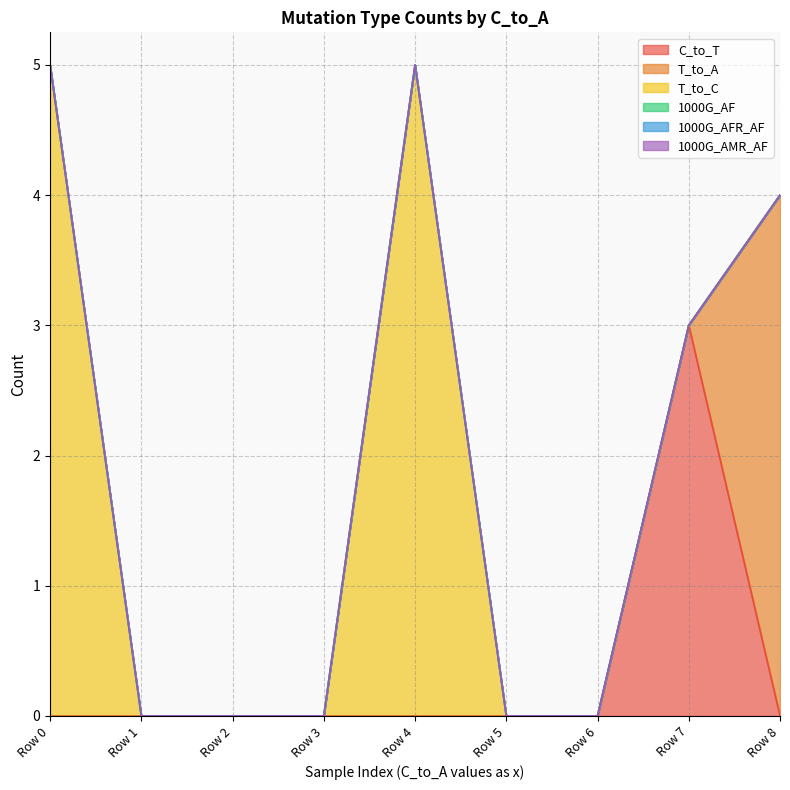

Reading left to right, extract all data points from this chart.

C_to_T: 0=0	0=0	0=0	1=0	0=0	0=0	0=0	0=3	0=0
T_to_A: 0=0	0=0	0=0	1=0	0=0	0=0	0=0	0=0	0=4
T_to_C: 0=5	0=0	0=0	1=0	0=5	0=0	0=0	0=0	0=0
1000G_AF: 0=0	0=0	0=0	1=0	0=0	0=0	0=0	0=0	0=0
1000G_AFR_AF: 0=0	0=0	0=0	1=0	0=0	0=0	0=0	0=0	0=0
1000G_AMR_AF: 0=0	0=0	0=0	1=0	0=0	0=0	0=0	0=0	0=0